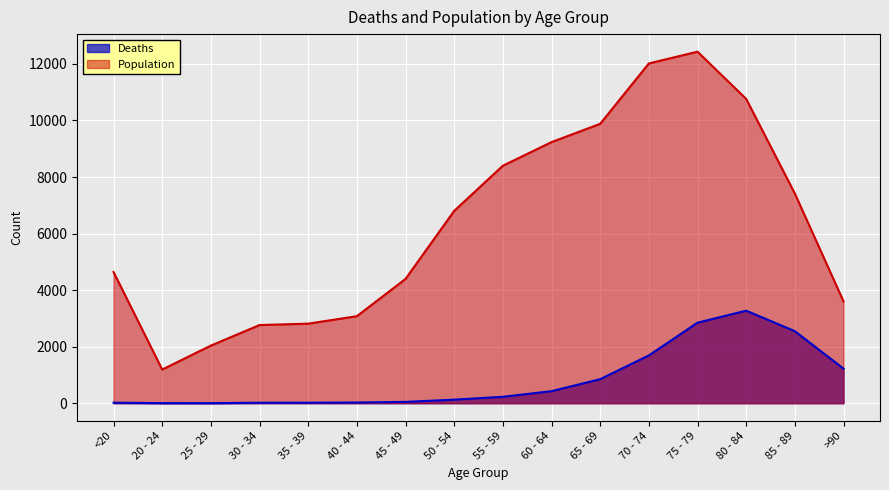

The value of Population at 75 - 79 is 3348. True or false?

False